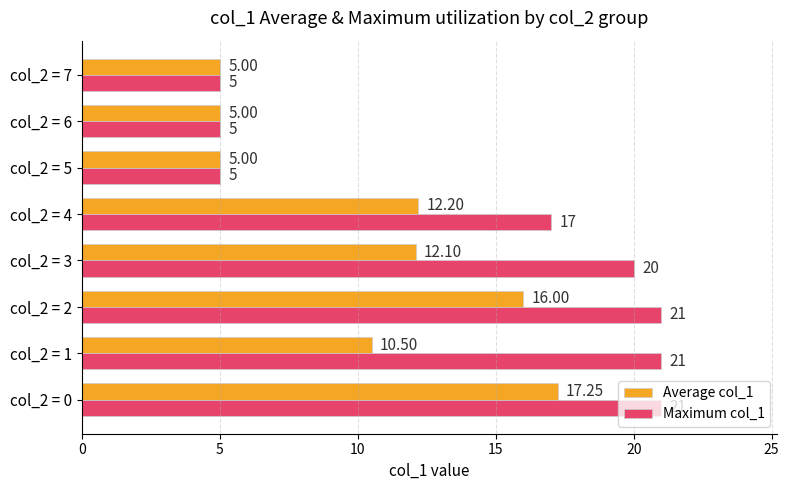

What is the difference between the Average col_1 values at col_2 = 6 and col_2 = 2?

11.0